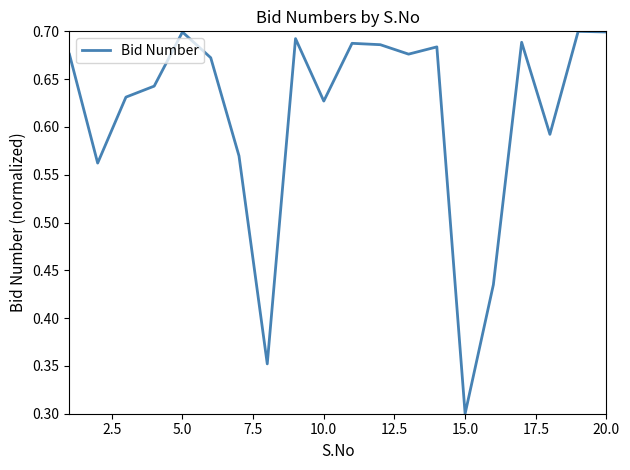

Does the chart have visible grid lines?

No